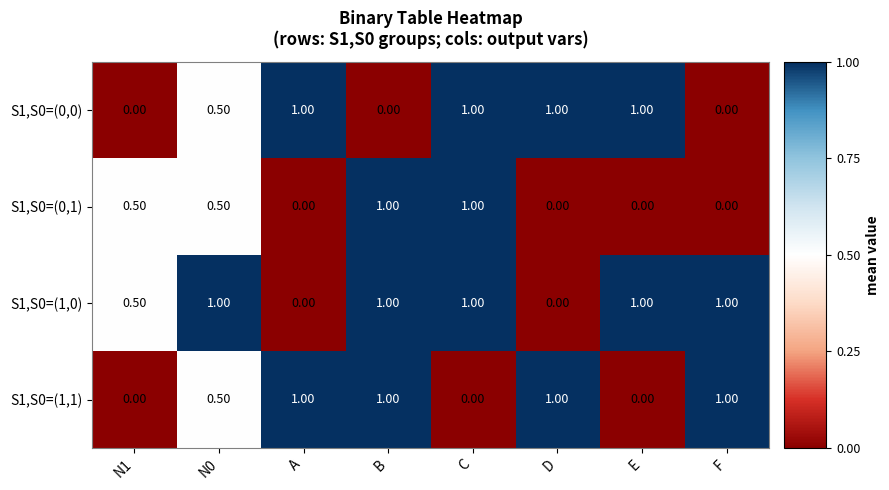

What is the difference between the second highest and second lowest values in the S1,S0=(0,0) series?

1.0